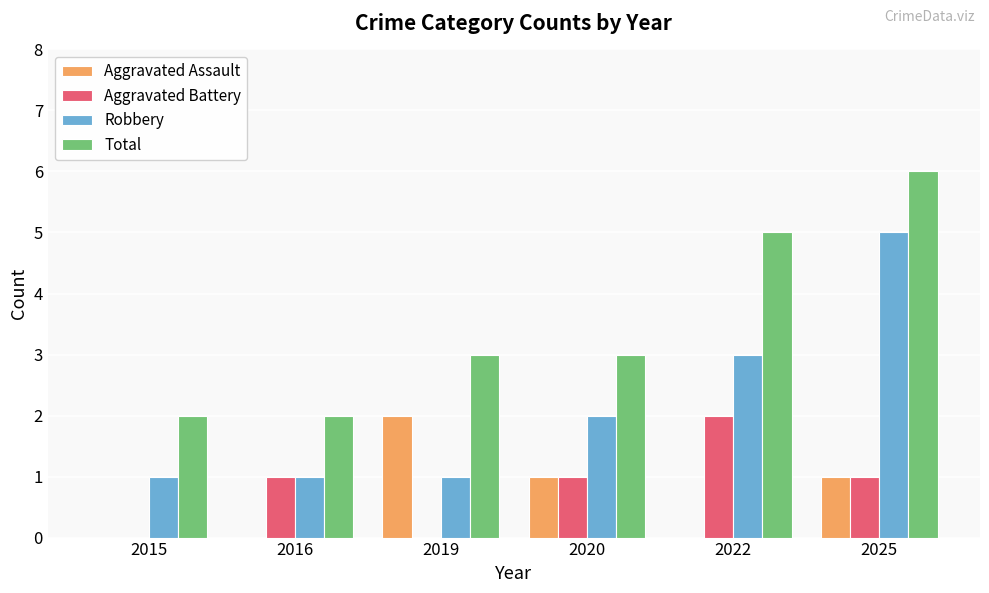

Reading left to right, extract all data points from this chart.

Aggravated Assault: 0	0	2	1	0	1
Aggravated Battery: 0	1	0	1	2	1
Robbery: 1	1	1	2	3	5
Total: 2	2	3	3	5	6